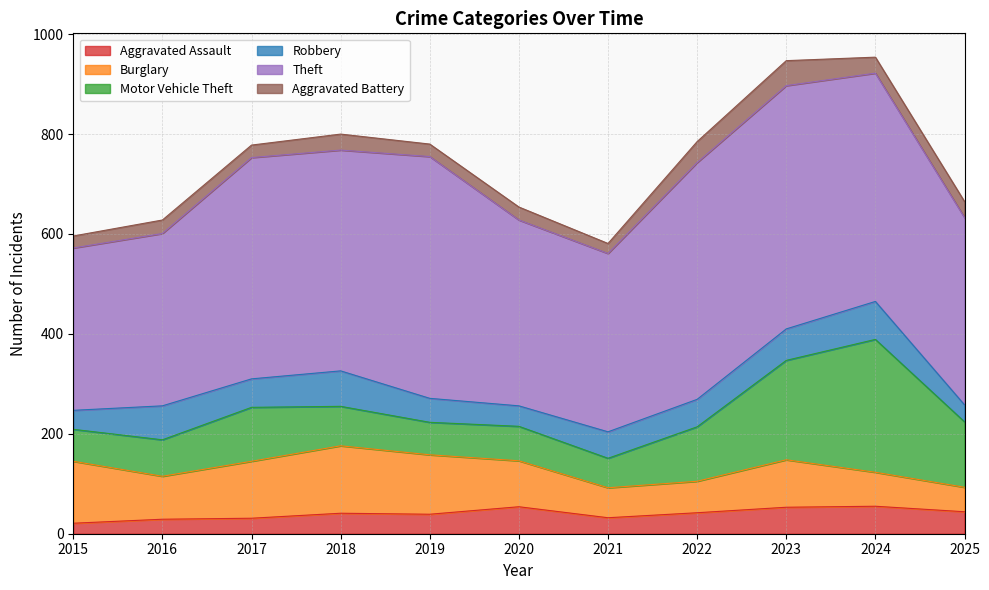

Count the number of categories in the chart.

11